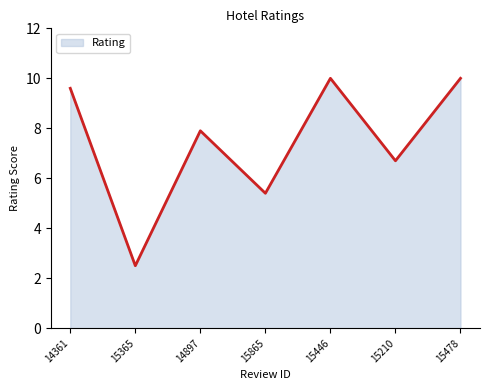

What is the difference between the maximum and minimum values?

7.5